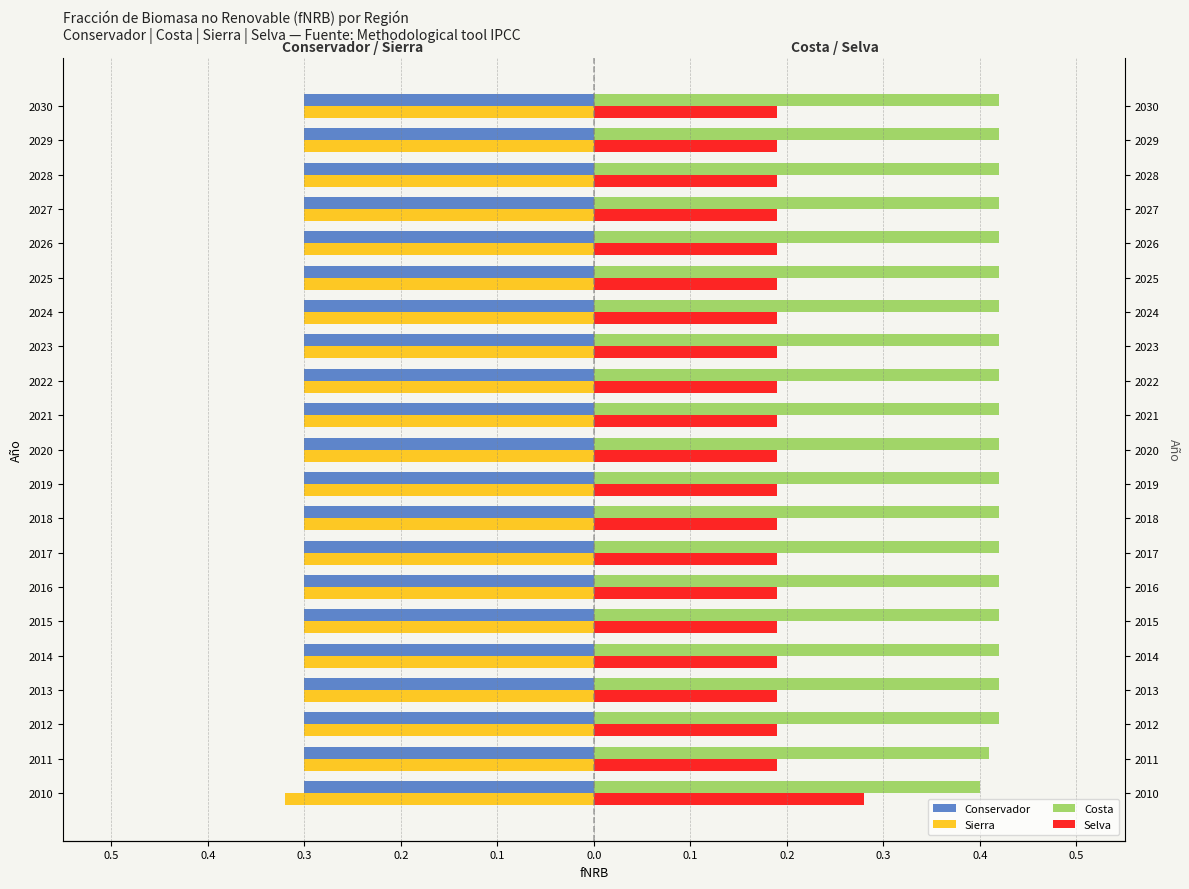

Which series has the widest spread of values?

Selva